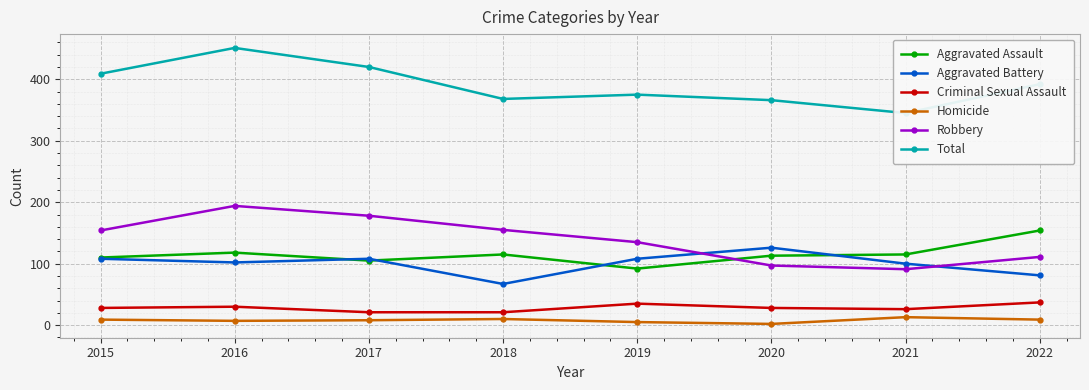

True or false: Robbery and Homicide intersect in this chart.

False